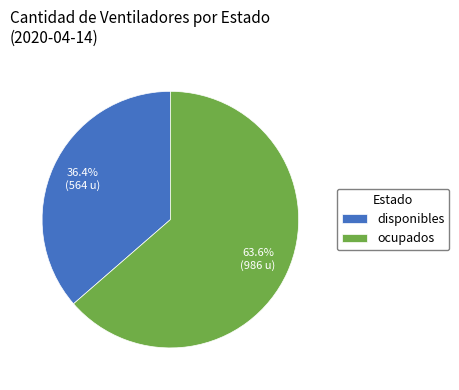

To the nearest percent, what portion does ocupados represent?

64%